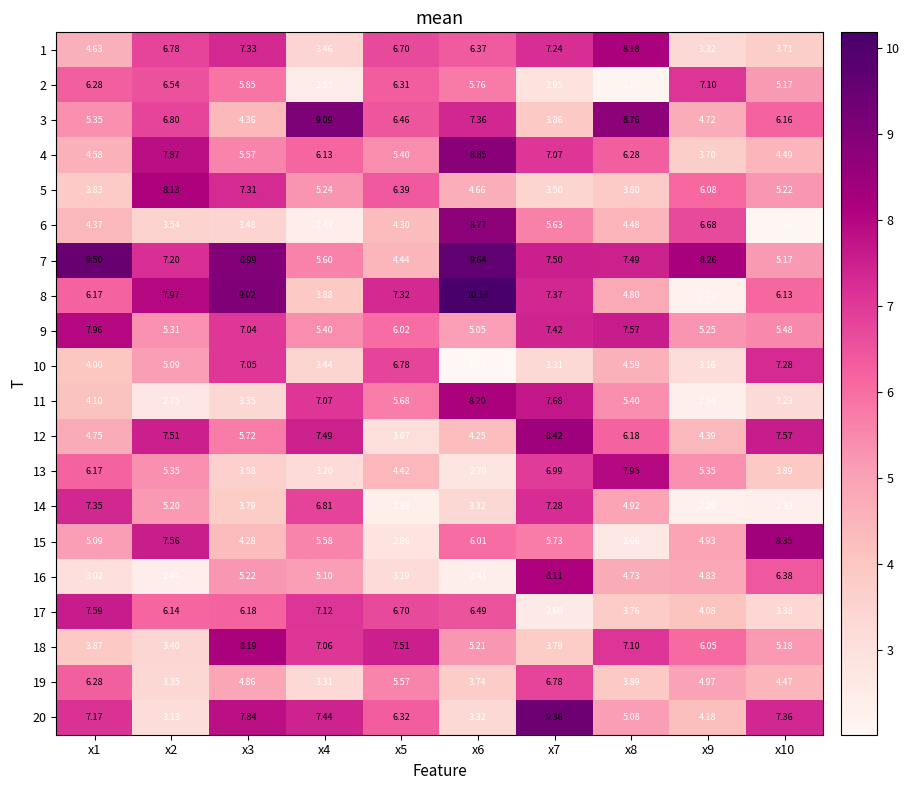

Is the value of 6 at x9 greater than the value of 16 at x1?

Yes